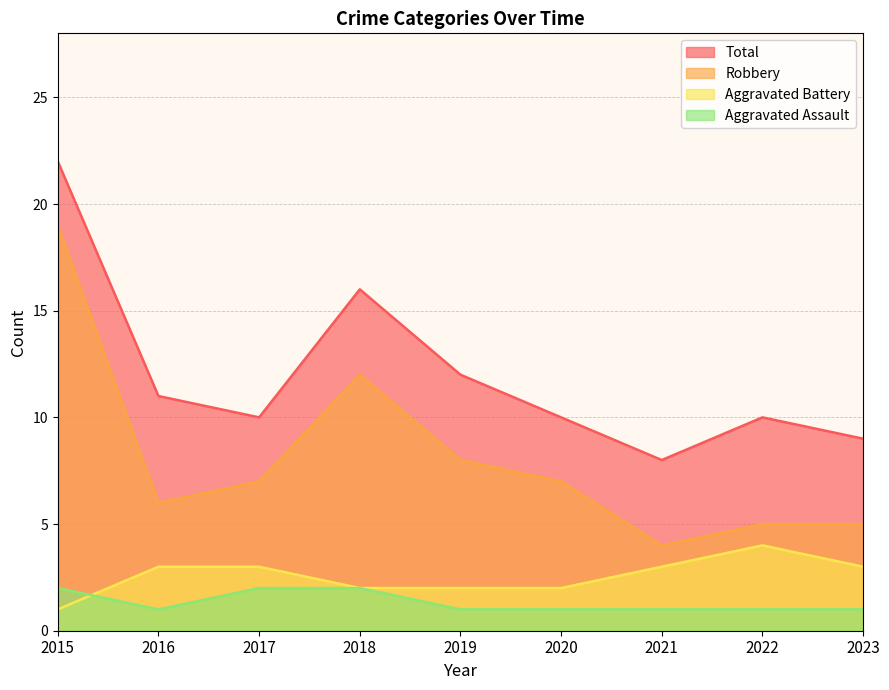

Reading right to left, transcribe all the data shown in this chart.

Aggravated Assault: 2023=1	2022=1	2021=1	2020=1	2019=1	2018=2	2017=2	2016=1	2015=2
Aggravated Battery: 2023=3	2022=4	2021=3	2020=2	2019=2	2018=2	2017=3	2016=3	2015=1
Robbery: 2023=5	2022=5	2021=4	2020=7	2019=8	2018=12	2017=7	2016=6	2015=19
Total: 2023=9	2022=10	2021=8	2020=10	2019=12	2018=16	2017=10	2016=11	2015=22